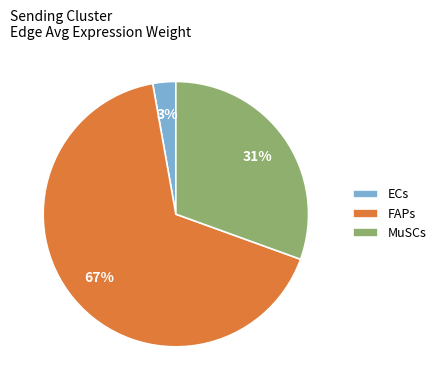

Is the sum of FAPs and MuSCs greater than half?

Yes